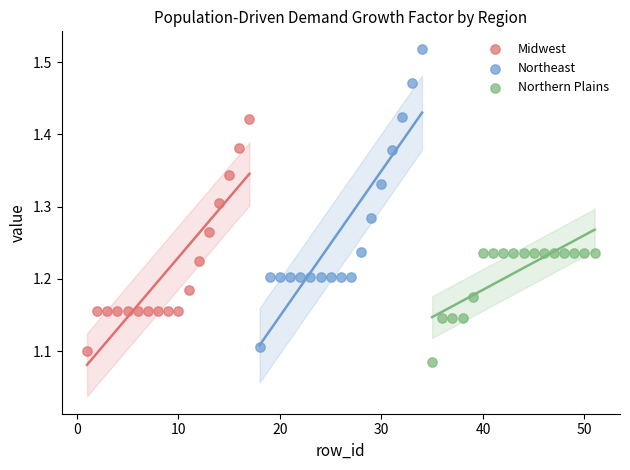

Which series has the largest Y range (max minus min)?

Northeast